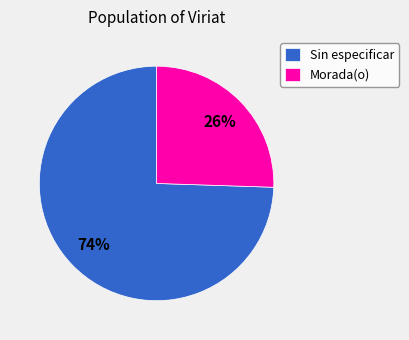

Between Sin especificar and Morada(o), which is larger?

Sin especificar